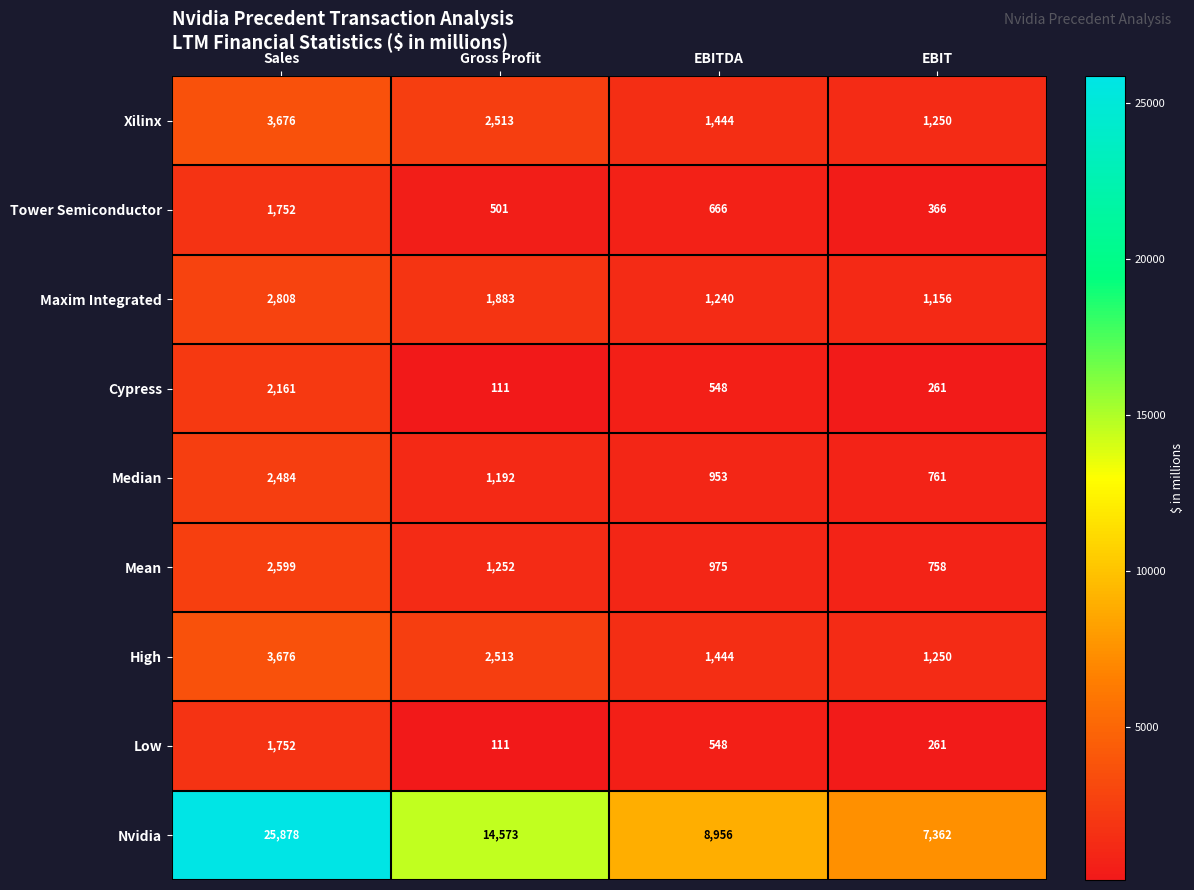

At how many categories does at least one series exceed 2805?

4